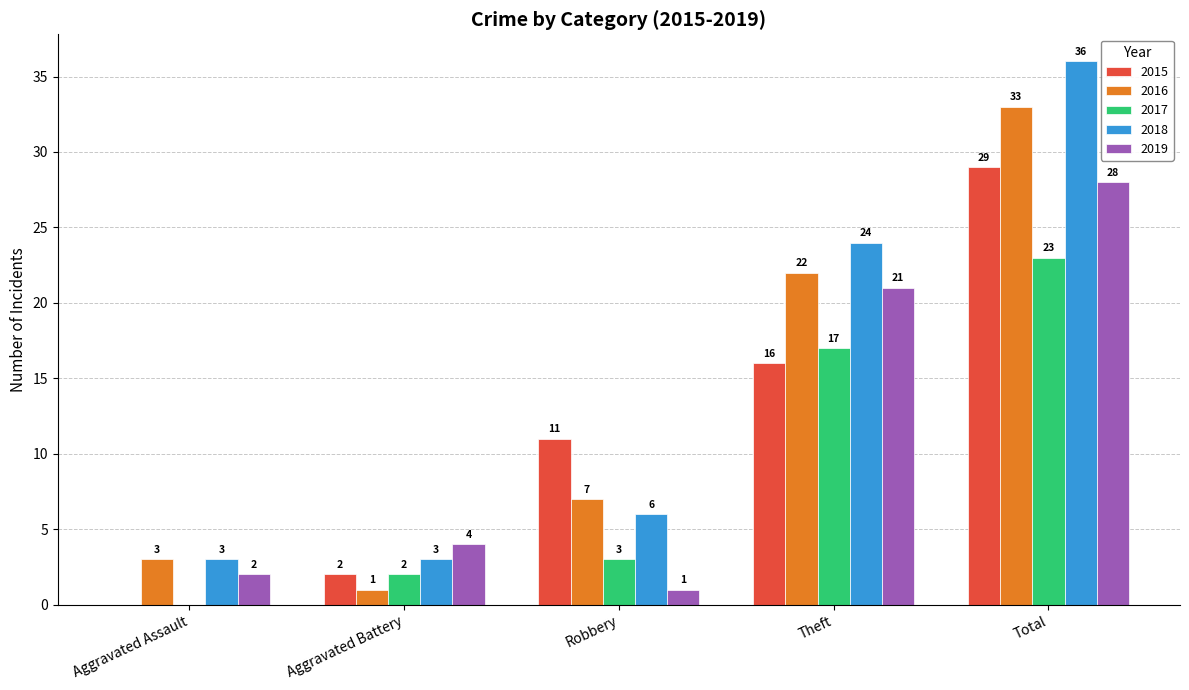

Reading right to left, transcribe all the data shown in this chart.

2015: Total=29	Theft=16	Robbery=11	Aggravated Battery=2	Aggravated Assault=0
2016: Total=33	Theft=22	Robbery=7	Aggravated Battery=1	Aggravated Assault=3
2017: Total=23	Theft=17	Robbery=3	Aggravated Battery=2	Aggravated Assault=0
2018: Total=36	Theft=24	Robbery=6	Aggravated Battery=3	Aggravated Assault=3
2019: Total=28	Theft=21	Robbery=1	Aggravated Battery=4	Aggravated Assault=2